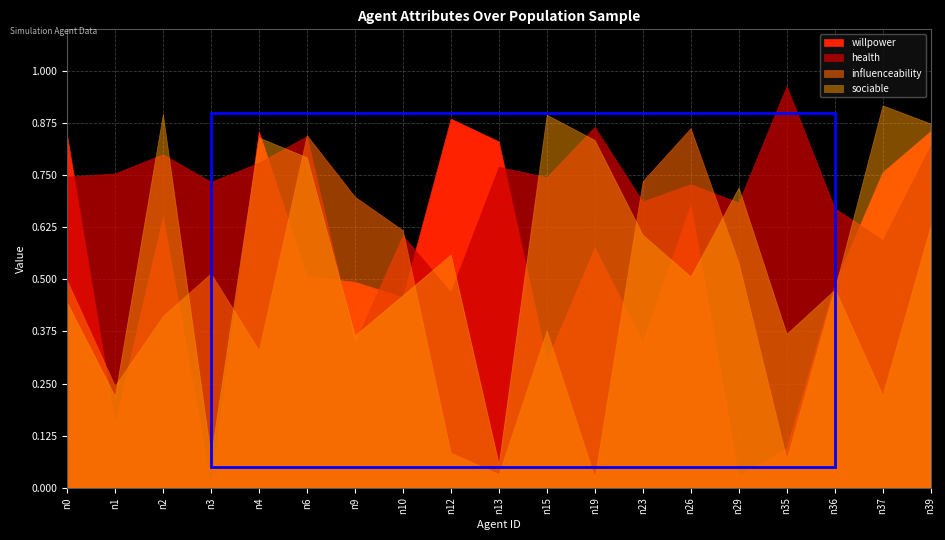

Reading right to left, transcribe all the data shown in this chart.

willpower: n39=0.9	n37=0.8	n36=0.5	n35=0.1	n29=0.0	n26=0.7	n23=0.4	n19=0.6	n15=0.3	n13=0.8	n12=0.9	n10=0.5	n9=0.5	n6=0.5	n4=0.9	n3=0.0	n2=0.7	n1=0.2	n0=0.8
health: n39=0.8	n37=0.6	n36=0.7	n35=1.0	n29=0.7	n26=0.7	n23=0.7	n19=0.9	n15=0.7	n13=0.8	n12=0.5	n10=0.6	n9=0.3	n6=0.8	n4=0.8	n3=0.7	n2=0.8	n1=0.8	n0=0.7
influenceability: n39=0.6	n37=0.2	n36=0.5	n35=0.1	n29=0.5	n26=0.9	n23=0.7	n19=0.0	n15=0.4	n13=0.0	n12=0.1	n10=0.6	n9=0.7	n6=0.8	n4=0.3	n3=0.5	n2=0.4	n1=0.2	n0=0.5
sociable: n39=0.9	n37=0.9	n36=0.5	n35=0.4	n29=0.7	n26=0.5	n23=0.6	n19=0.8	n15=0.9	n13=0.1	n12=0.6	n10=0.5	n9=0.4	n6=0.8	n4=0.8	n3=0.1	n2=0.9	n1=0.2	n0=0.4